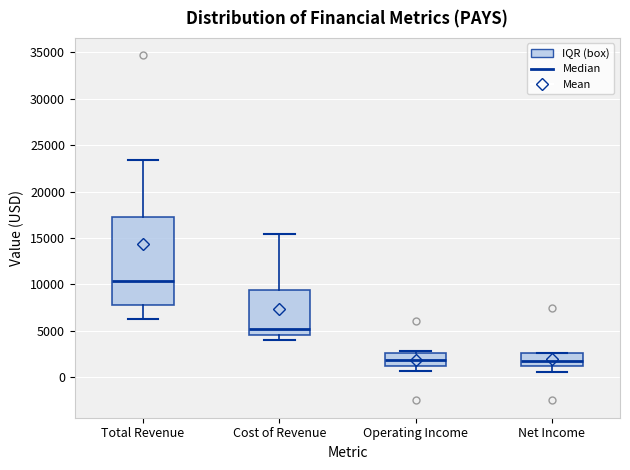

Where does the median line of the box for Operating Income sit on the y-axis? The values are not printed on the chart, so give them approximately, as read against the axis.

2000